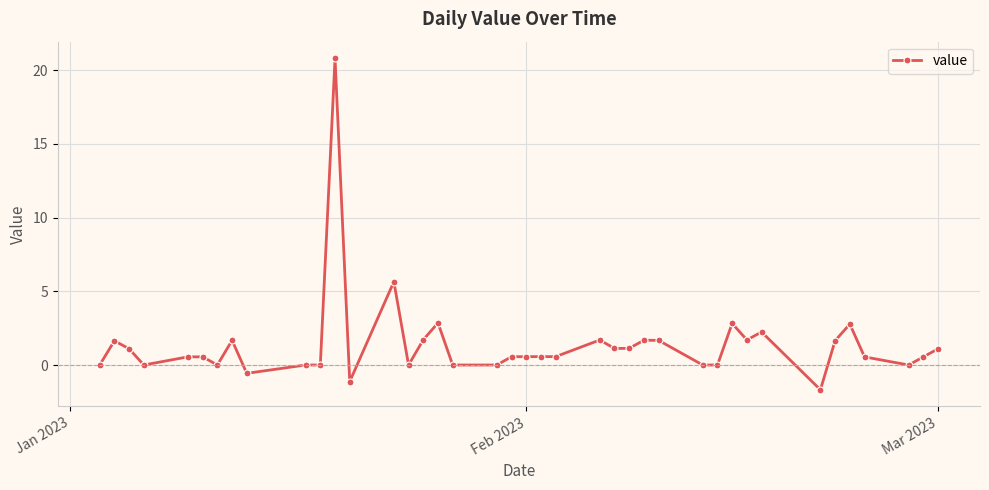

What is the difference between the maximum and minimum values?

22.5